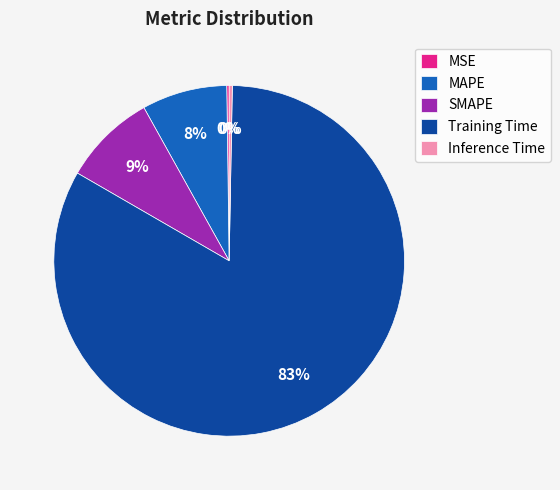

Is the sum of MAPE and Training Time greater than half?

Yes